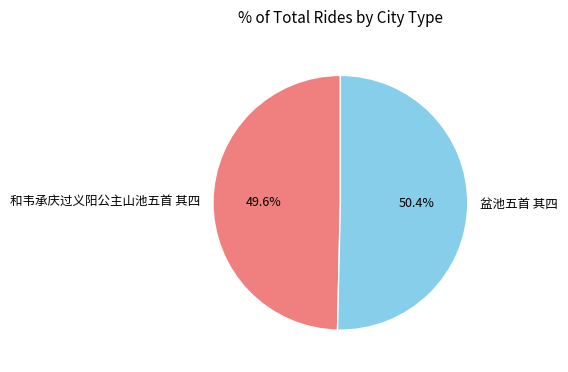

What percentage is the 盆池五首 其四 slice, to the nearest percent?

50%